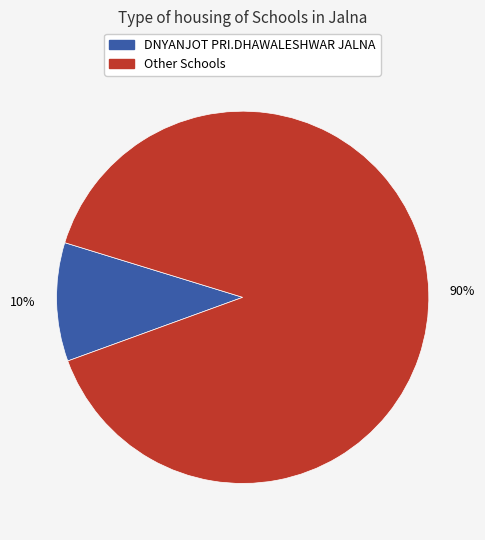

To the nearest percent, what is the average slice percentage?

50%